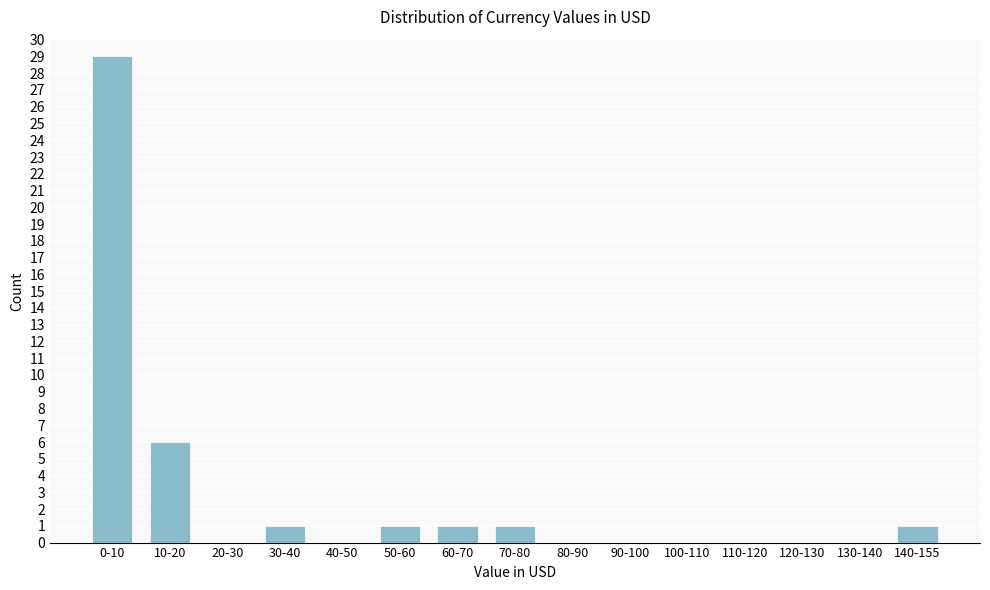

Reading right to left, list all the values displayed in this chart.

140-155=1	130-140=0	120-130=0	110-120=0	100-110=0	90-100=0	80-90=0	70-80=1	60-70=1	50-60=1	40-50=0	30-40=1	20-30=0	10-20=6	0-10=29